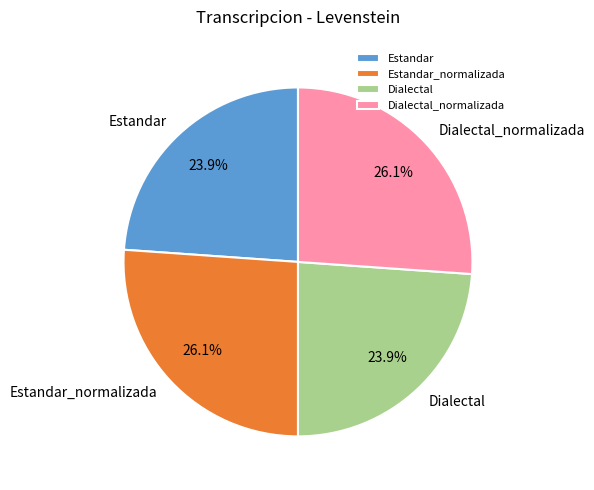

Count the number of slices in the pie.

4